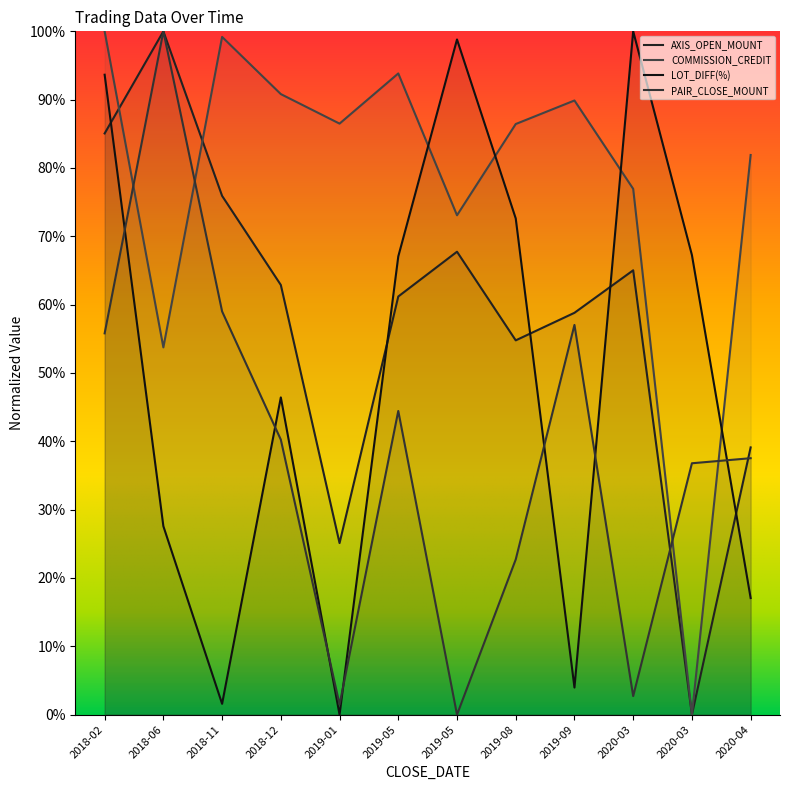

How many lines are shown in the chart?

4